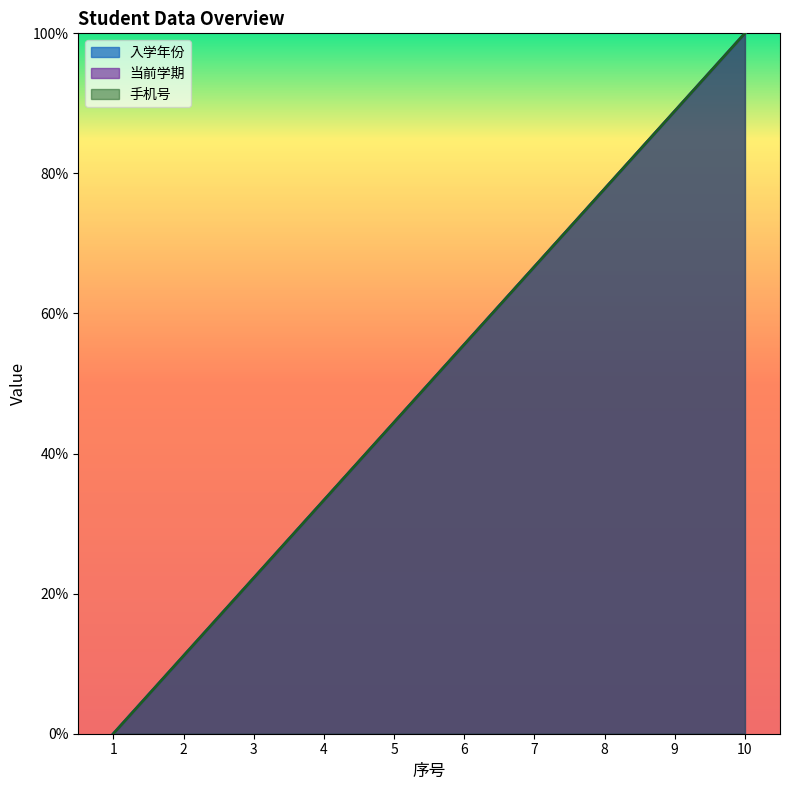

At how many categories does at least one series exceed 35?

6